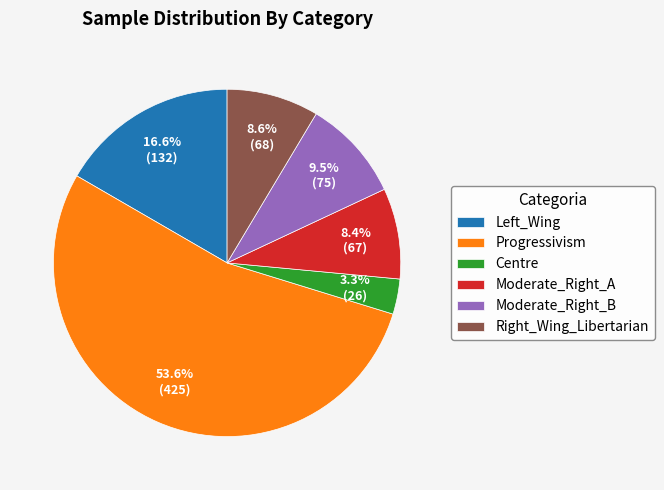

How many segments does this pie chart have?

6